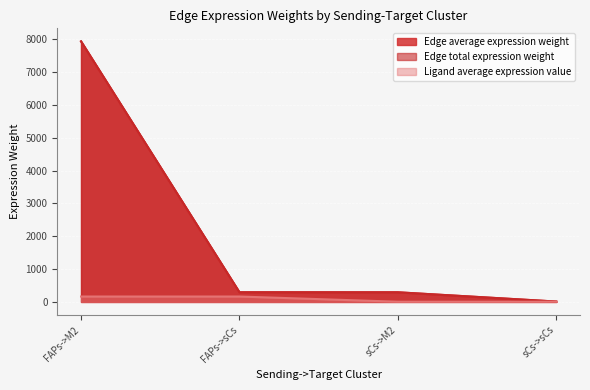

What is the difference between the Edge total expression weight values at sCs->M2 and sCs->sCs?

282.6